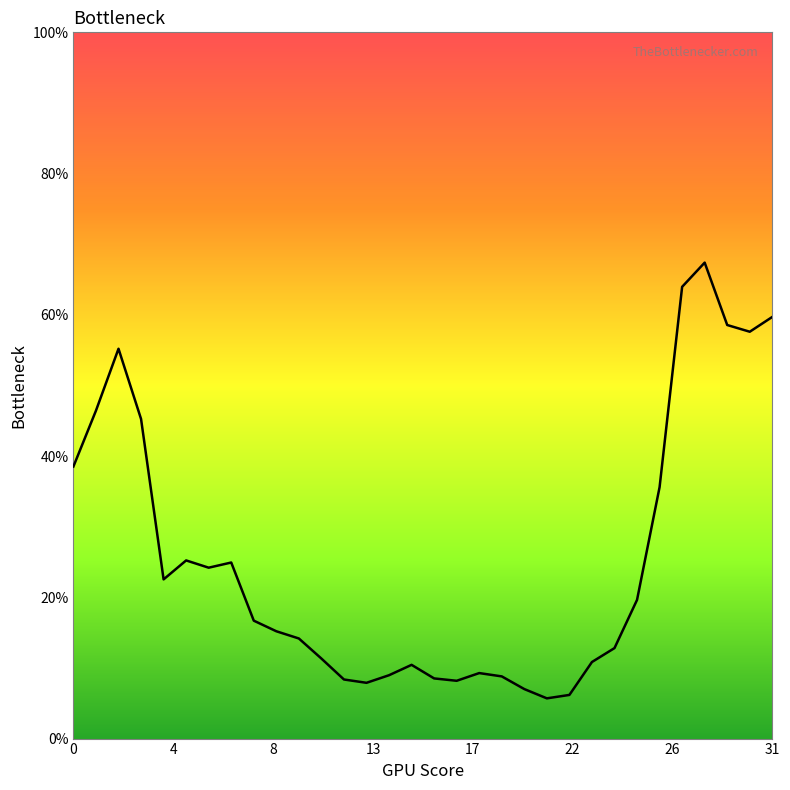

What is the maximum value shown in the chart?

67.4